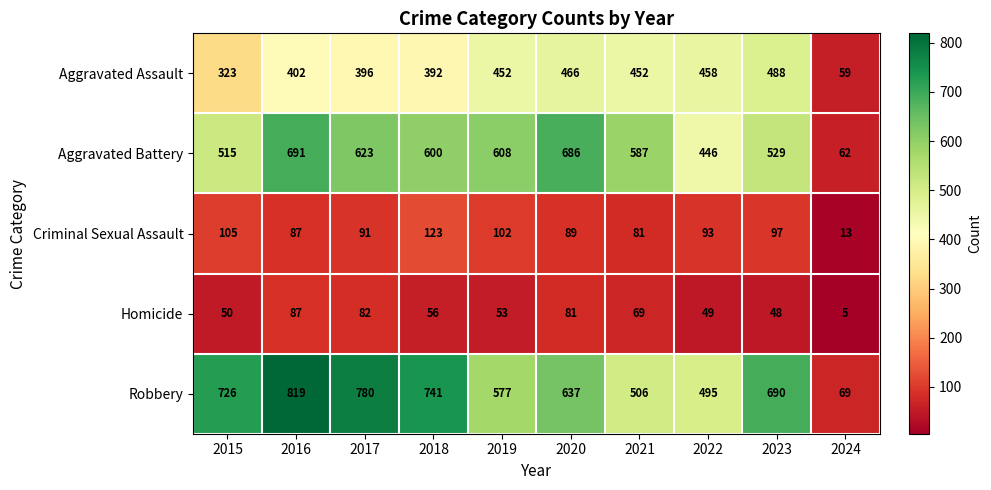

What value does the Criminal Sexual Assault series have at 2015?

105